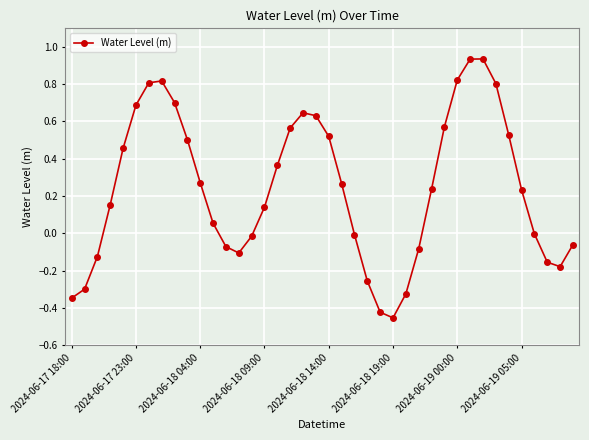

How many points are higher than both their immediate neighbors (excluding endpoints)?

3